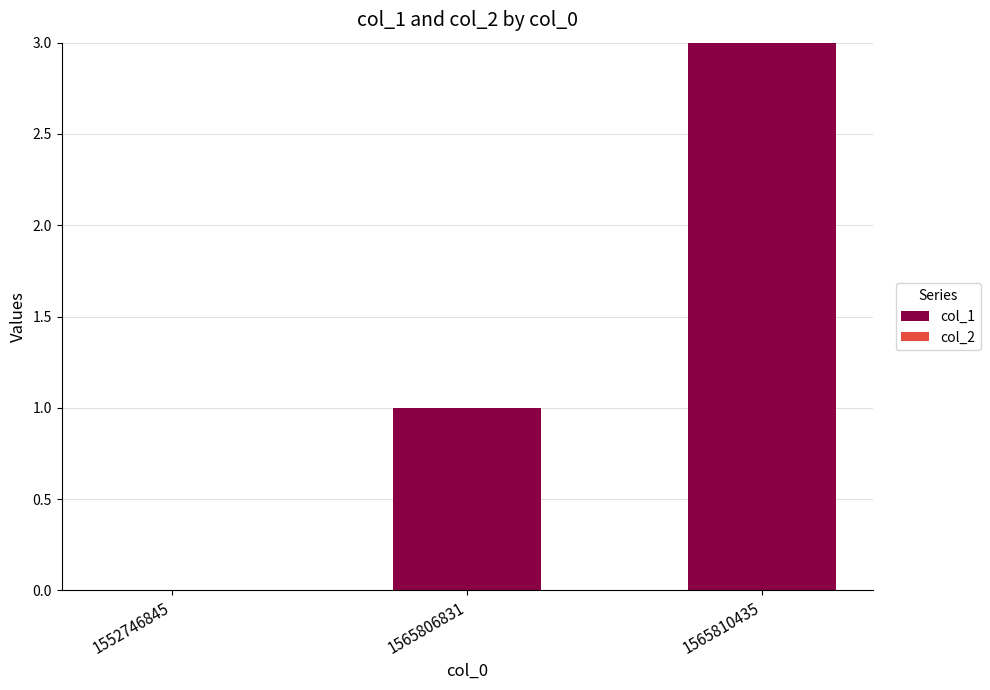

At which category does the chart reach its peak across all series?

1565810435